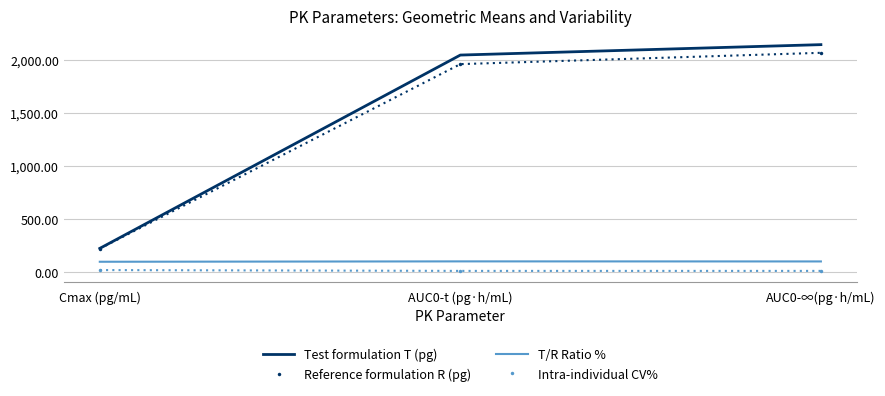

What is the sum of the T/R Ratio % values at Cmax (pg/mL) and AUC0-∞(pg·h/mL)?

204.6